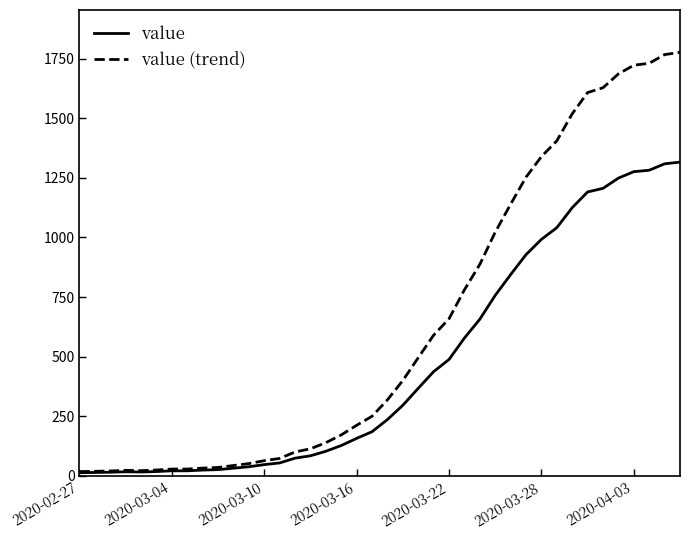

Which series has the widest spread of values?

value (trend)